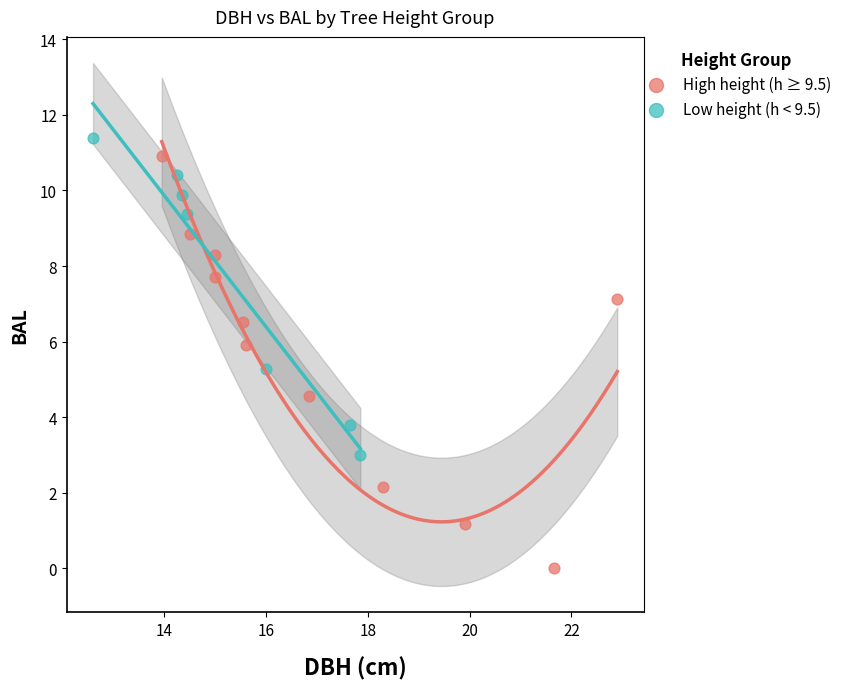

Which series has the largest Y range (max minus min)?

High height (h ≥ 9.5)